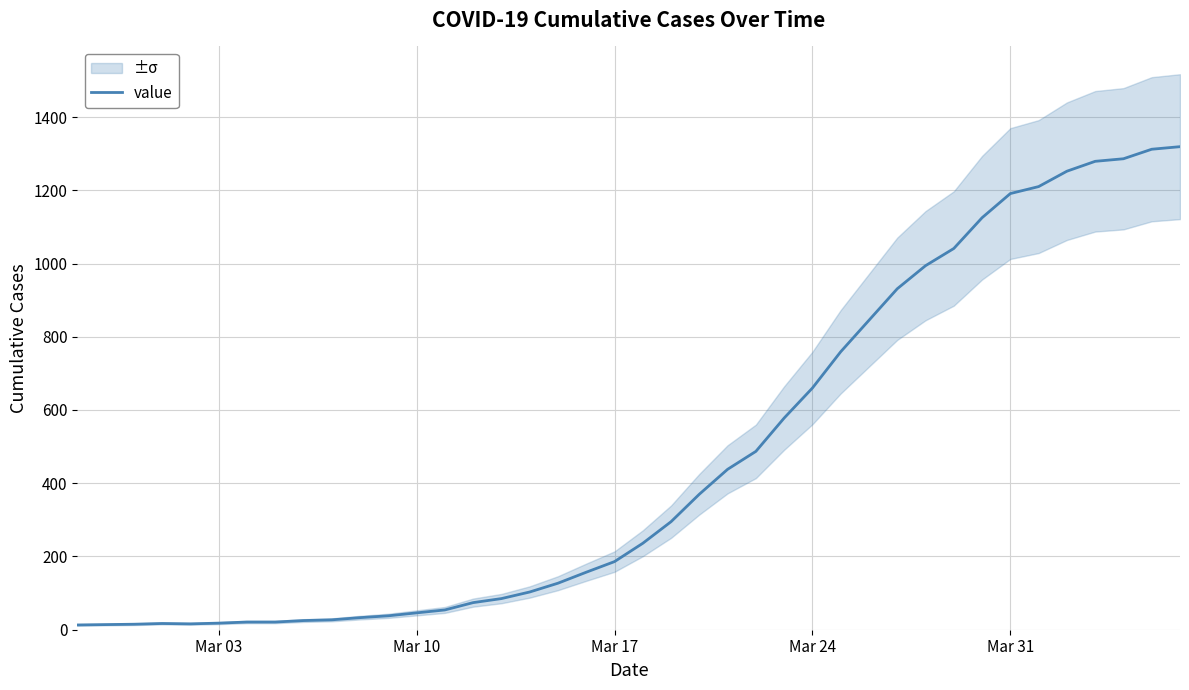

What is the highest value of the value series?

1319